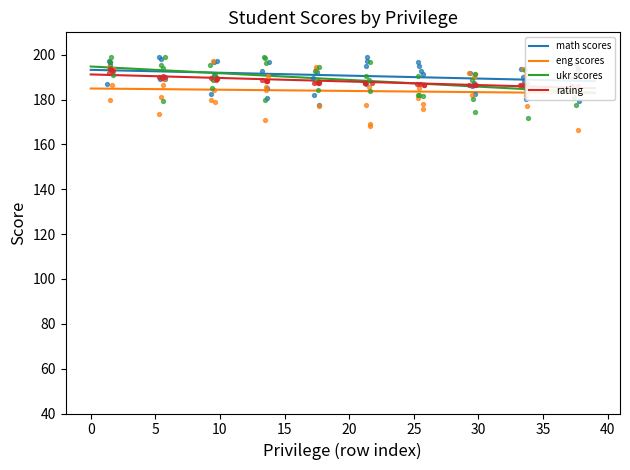

What is the total value across all series at 35?

759.1